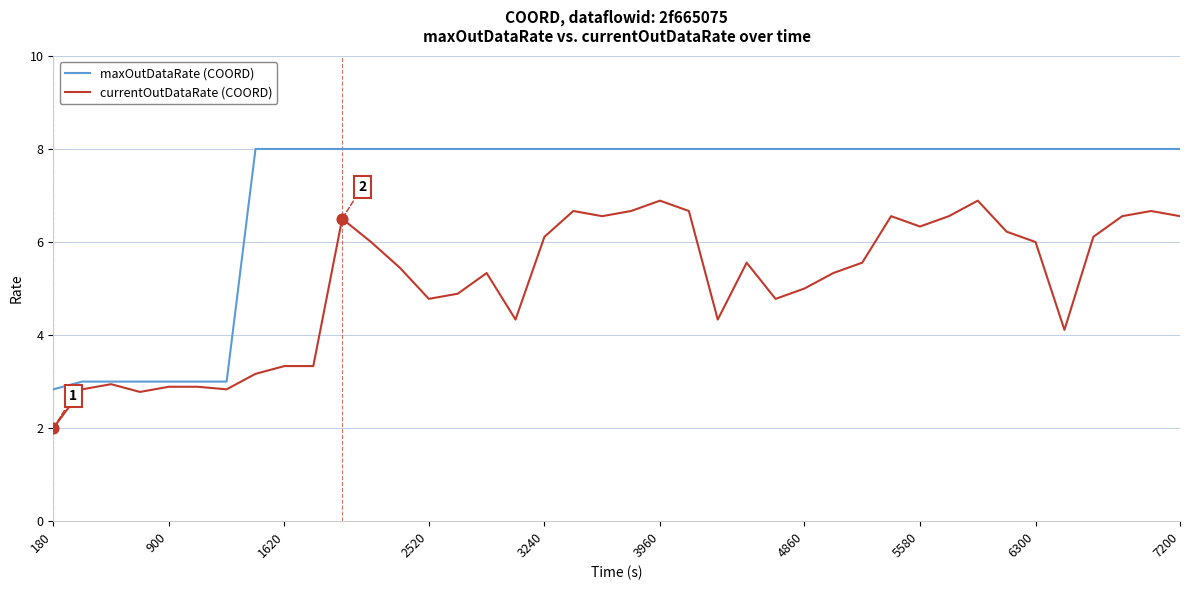

At how many categories does at least one series exceed 7?

33